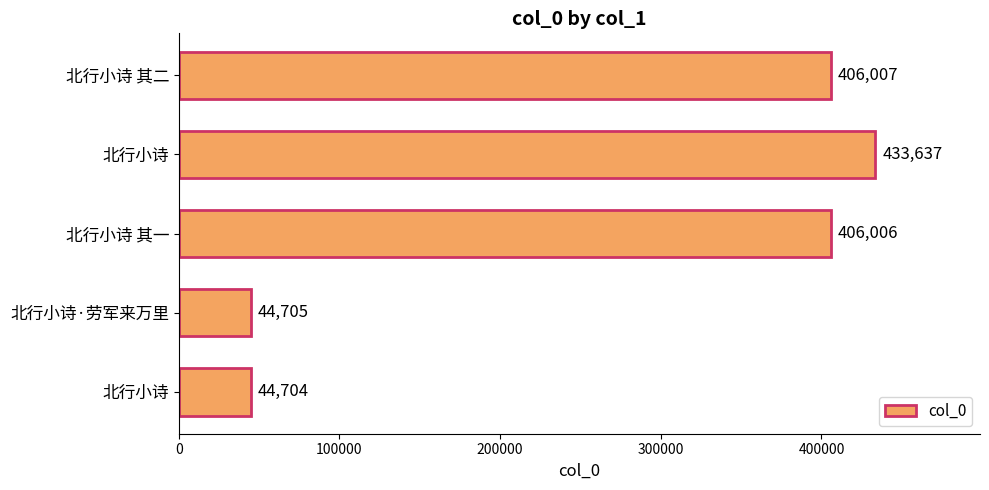

What is the minimum value shown in the chart?

44704